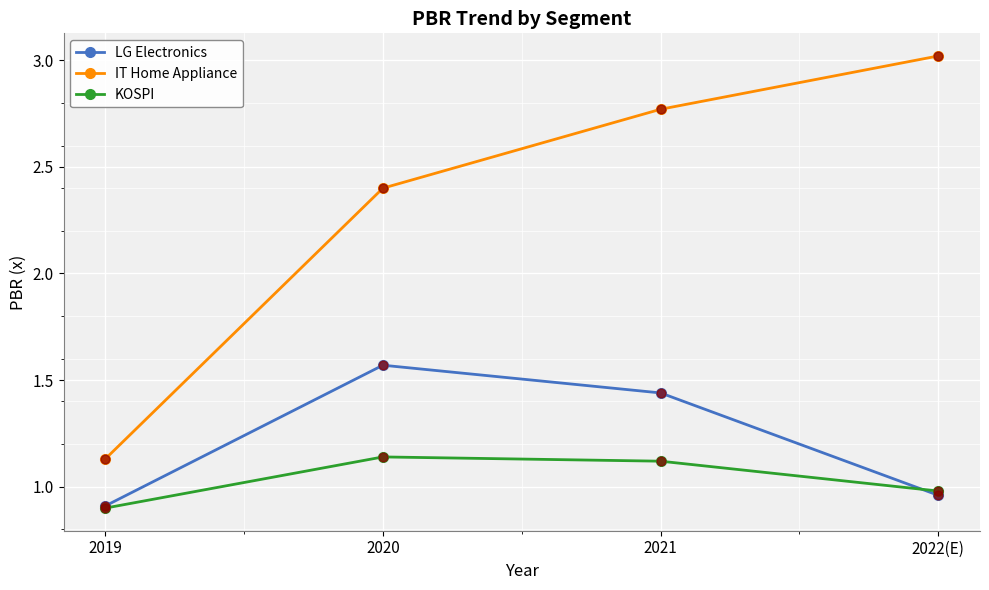

Which series has the widest spread of values?

IT Home Appliance